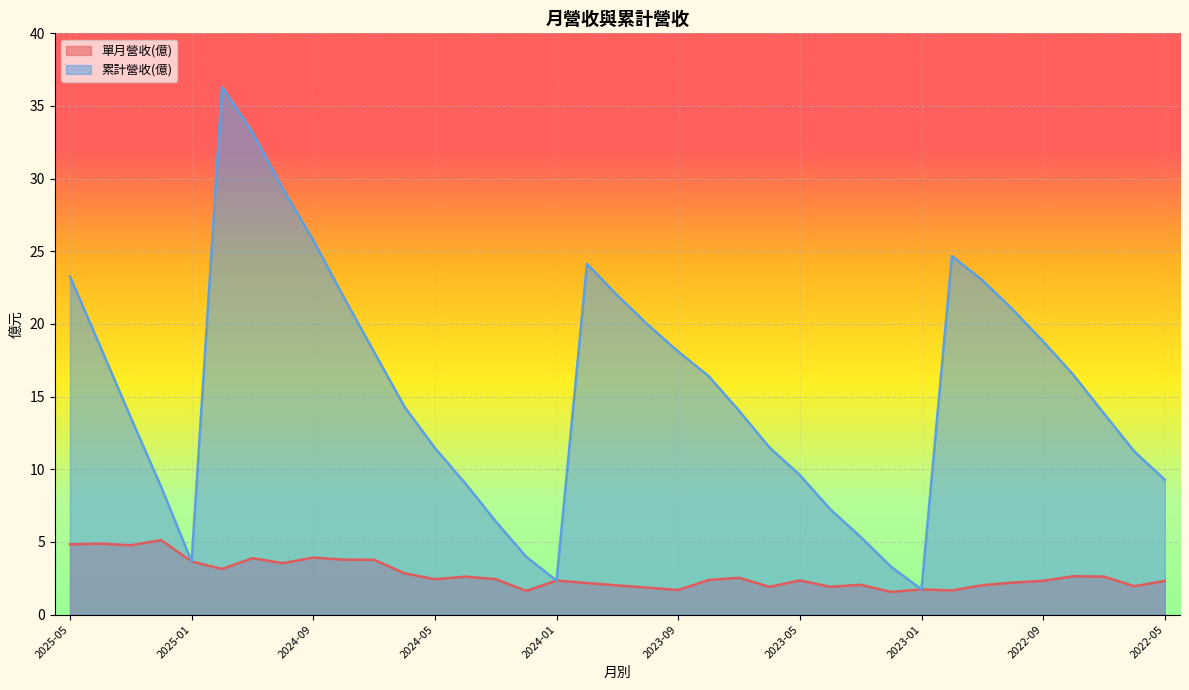

What is the value of the 累計營收(億) point at the 19th from the left?

22.0